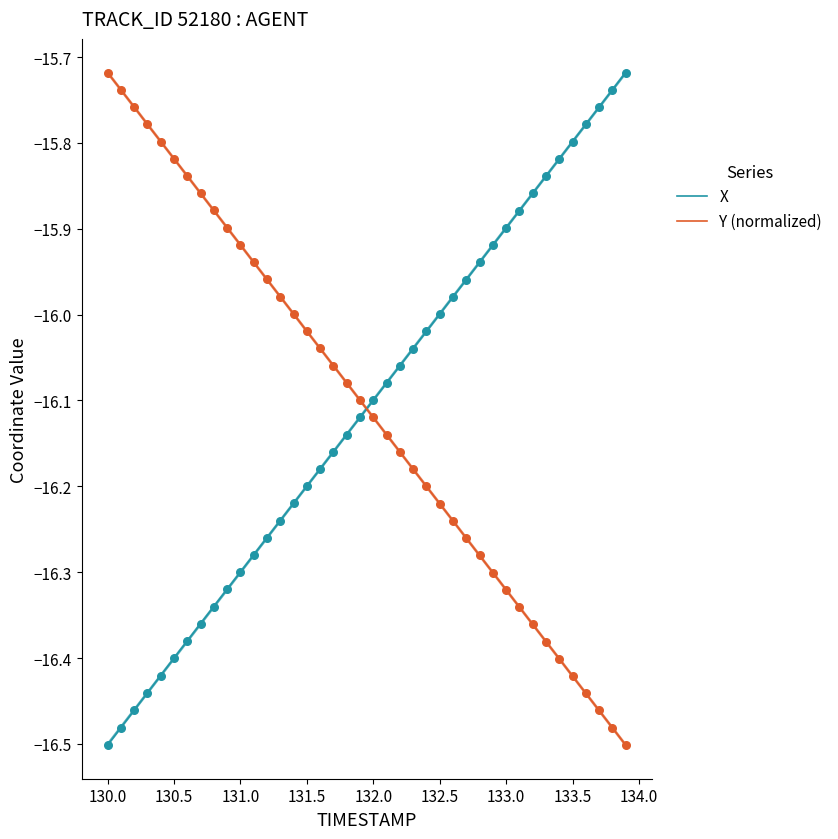

Which series has the largest total across all categories?

X